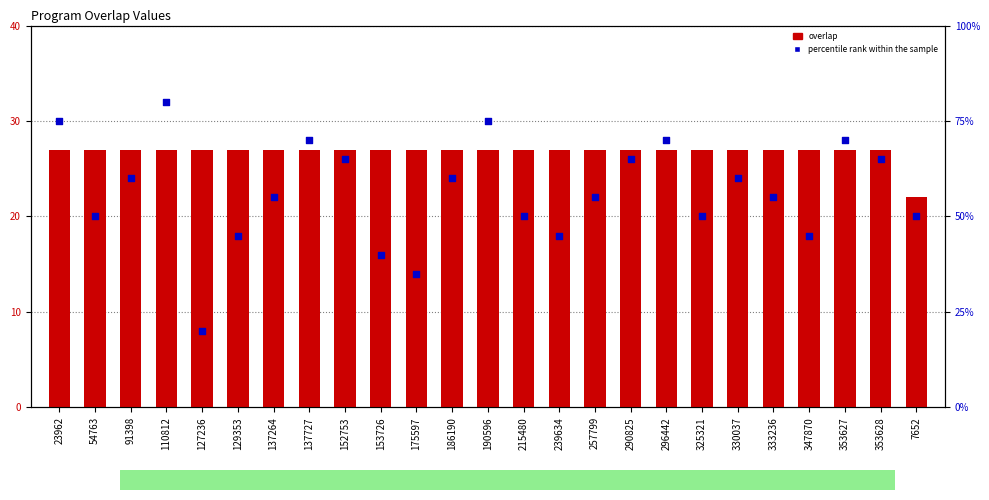

At which category is the sum across all series the highest?

110812